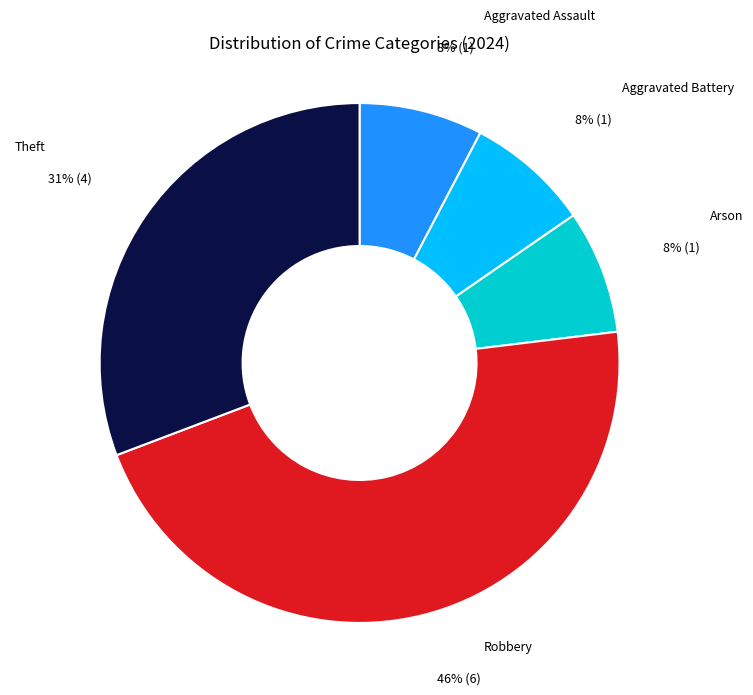

To the nearest percent, what is the difference between the largest and smallest slice percentages?

38%